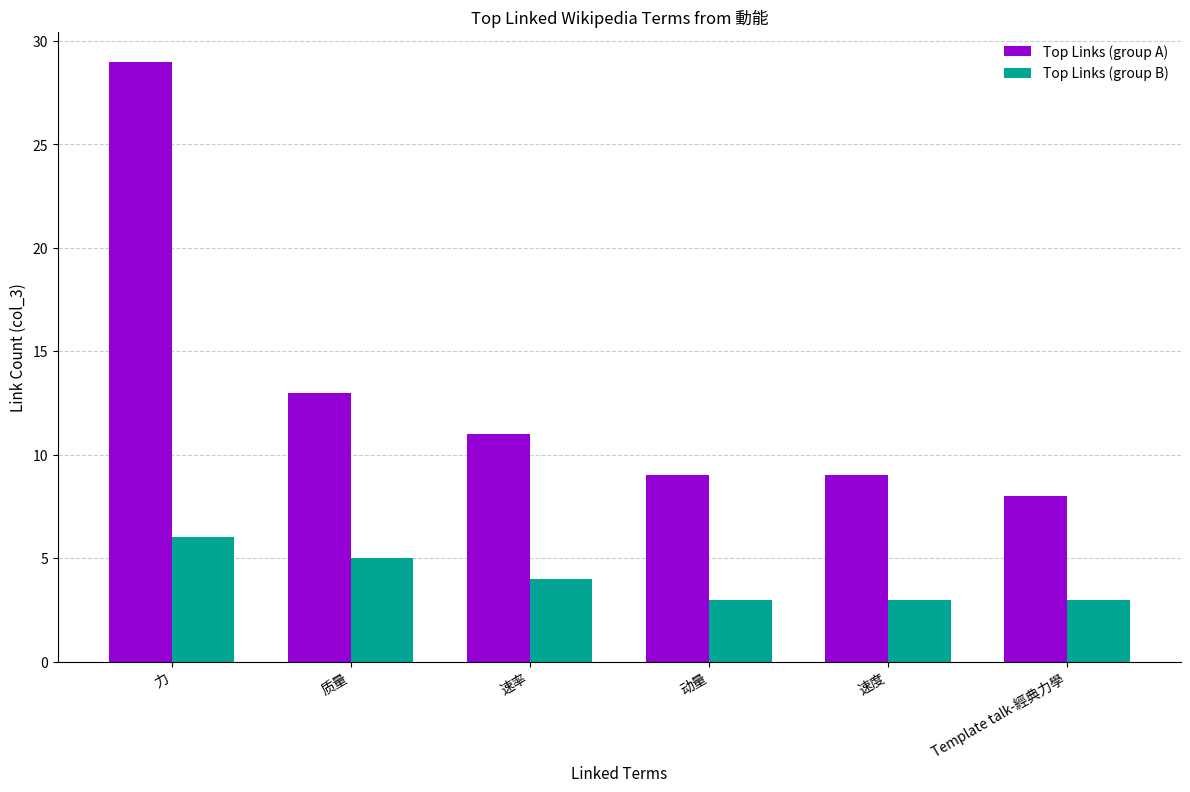

What is the sum of the Top Links (group A) values at 动量 and 力?

38